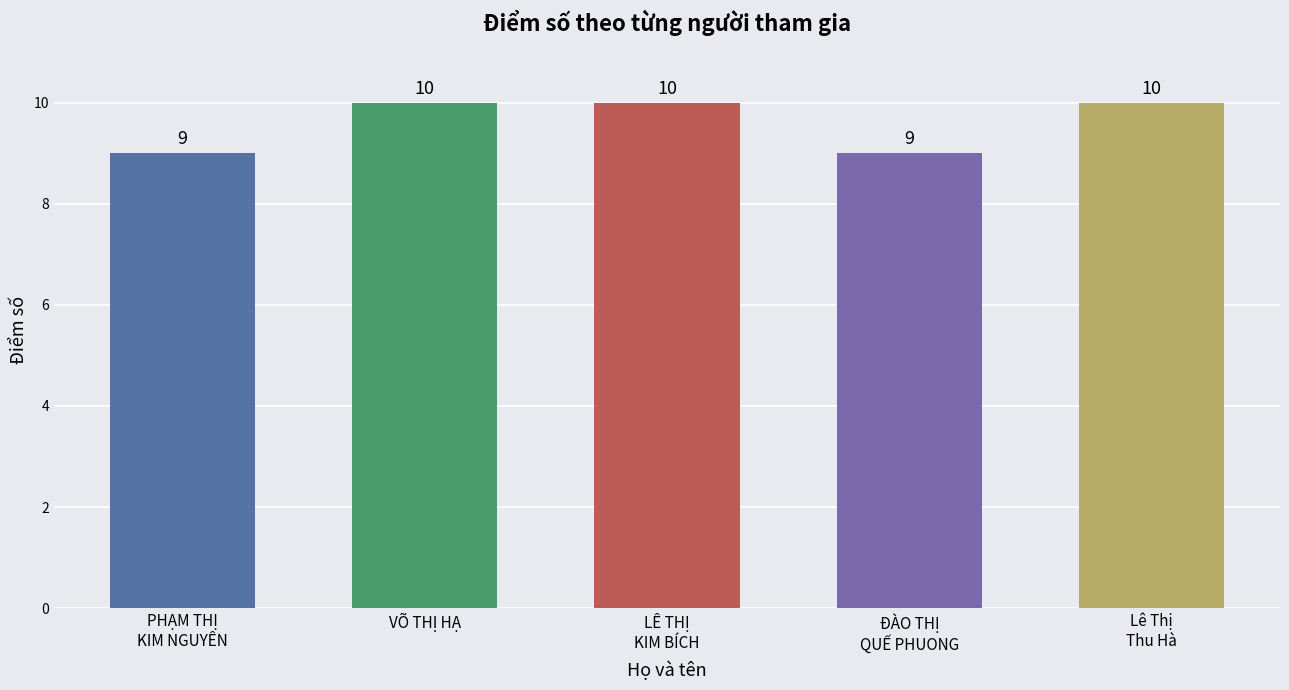

Is it true that the value at VÕ THỊ HẠ is 18?

False